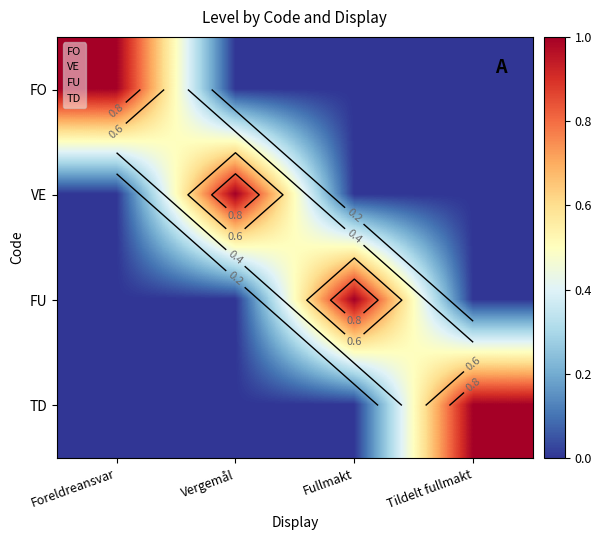

Is the value of VE at Vergemål greater than the value of TD at Fullmakt?

Yes